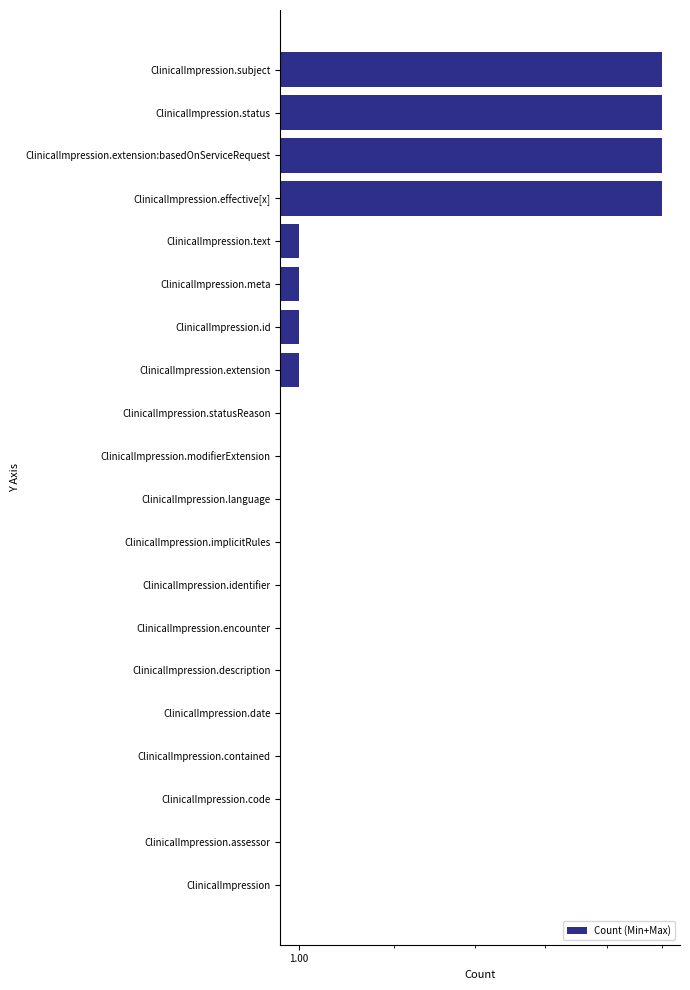

What is the average value?

1